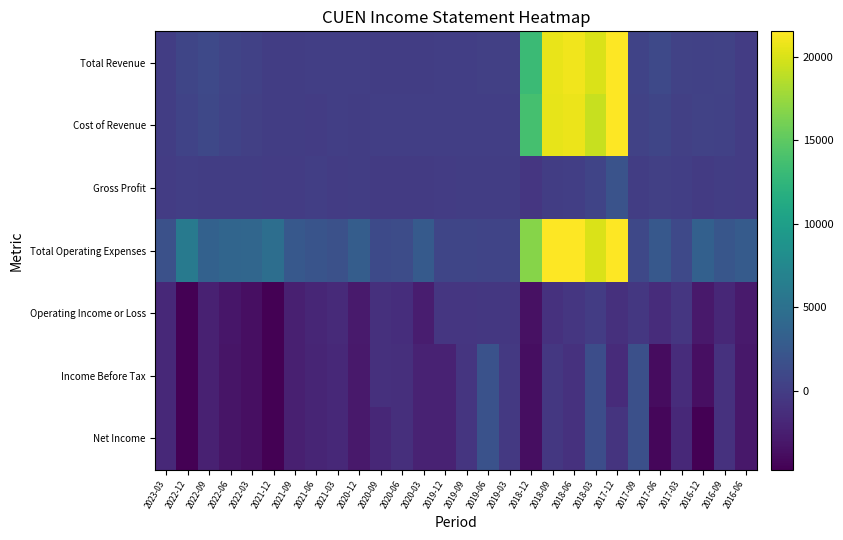

Which series has the largest total across all categories?

Total Operating Expenses